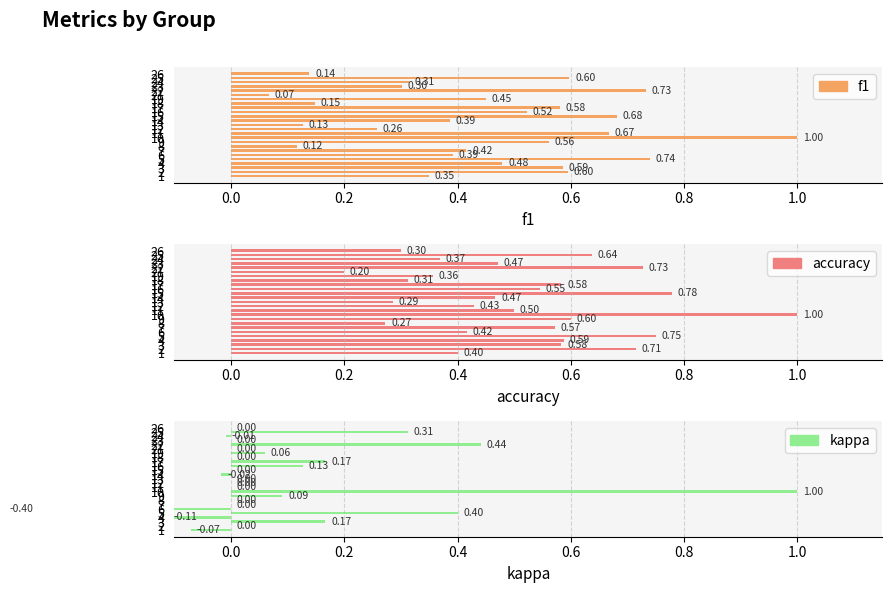

At which category does the chart reach its peak across all series?

10